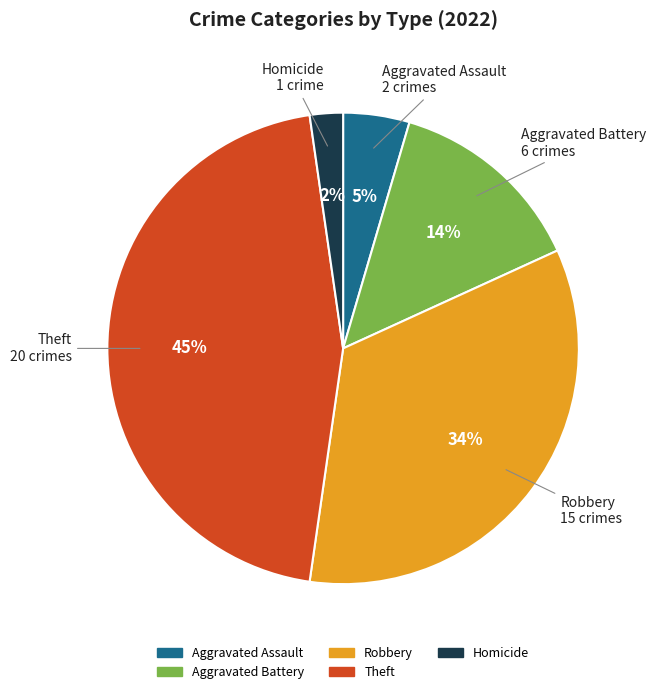

To the nearest percent, what is the average slice percentage?

20%